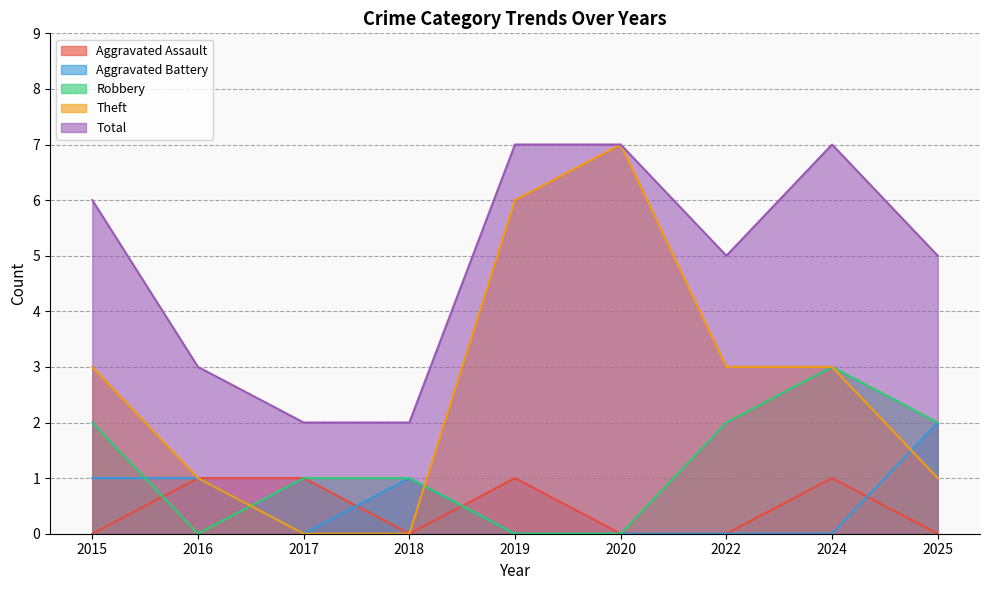

Reading left to right, extract all data points from this chart.

Aggravated Assault: 0	1	1	0	1	0	0	1	0
Aggravated Battery: 1	1	0	1	0	0	0	0	2
Robbery: 2	0	1	1	0	0	2	3	2
Theft: 3	1	0	0	6	7	3	3	1
Total: 6	3	2	2	7	7	5	7	5